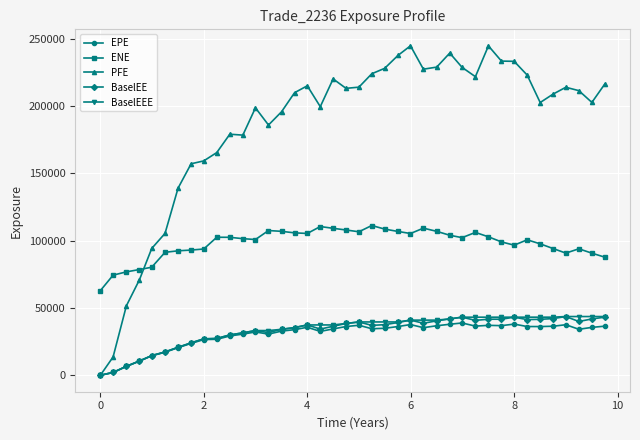

Which series has the widest spread of values?

PFE